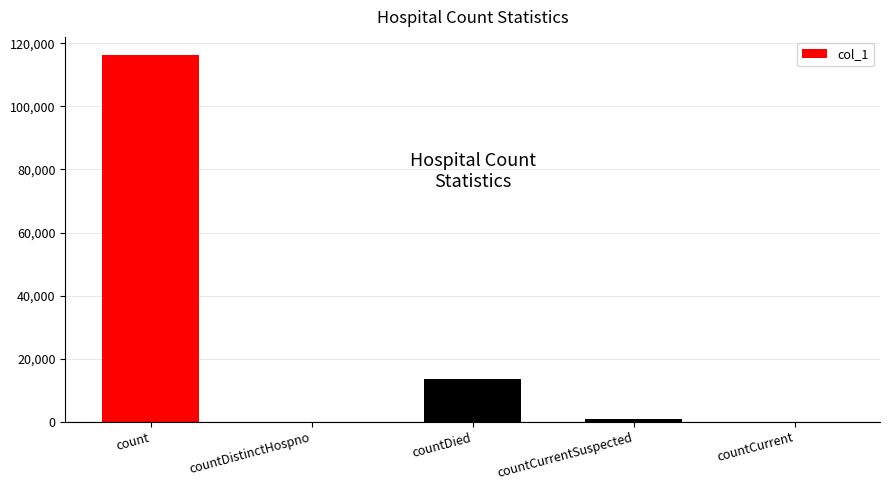

The chart shows a value of 116255 at count. True or false?

True